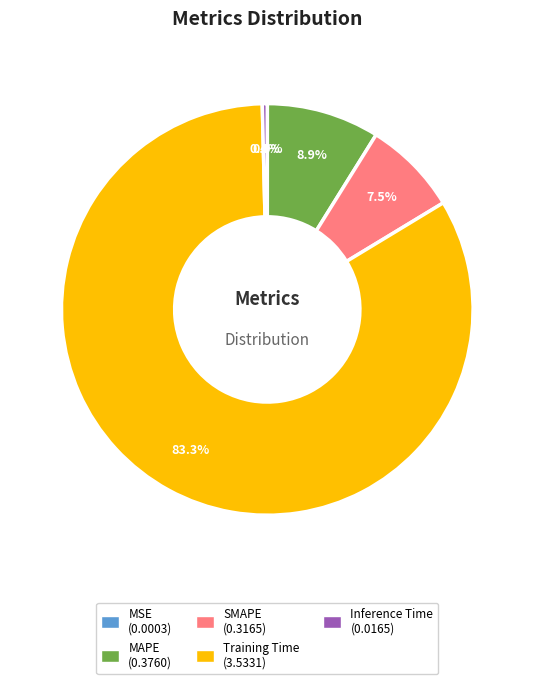

Does MAPE account for over 50% of the chart?

No